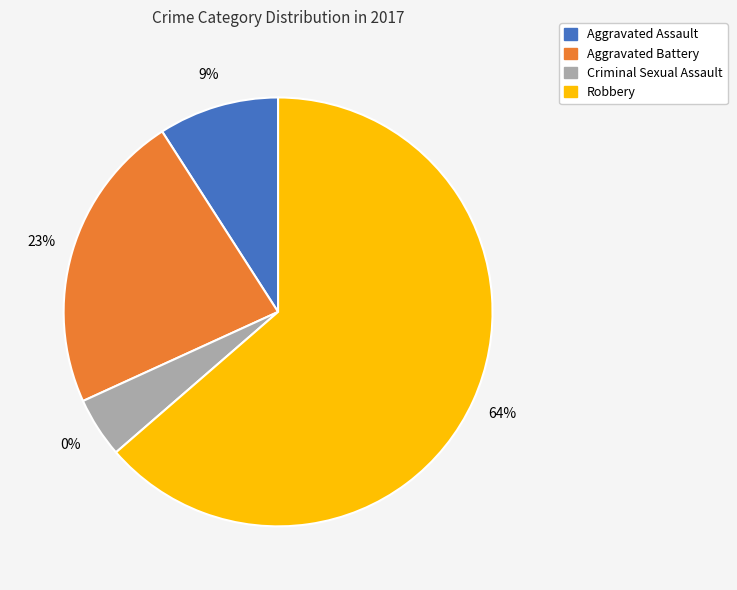

What is the change in value from Aggravated Assault to Robbery?

+12